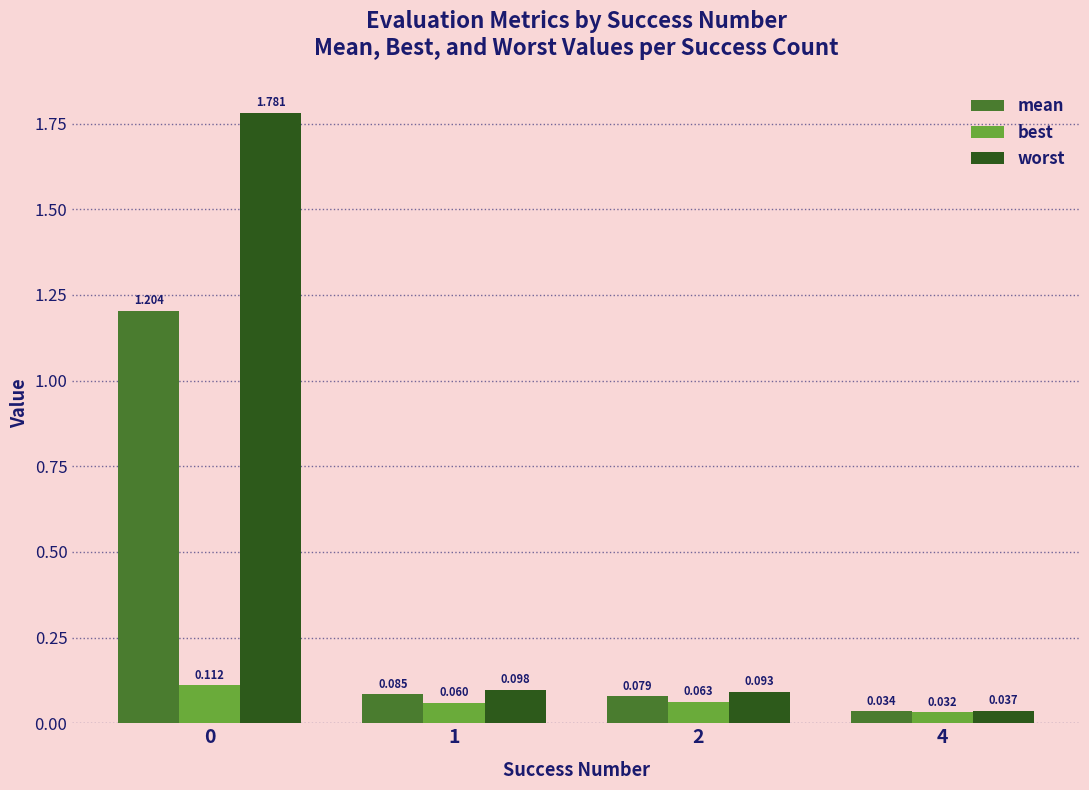

At which label does best reach its minimum?

4